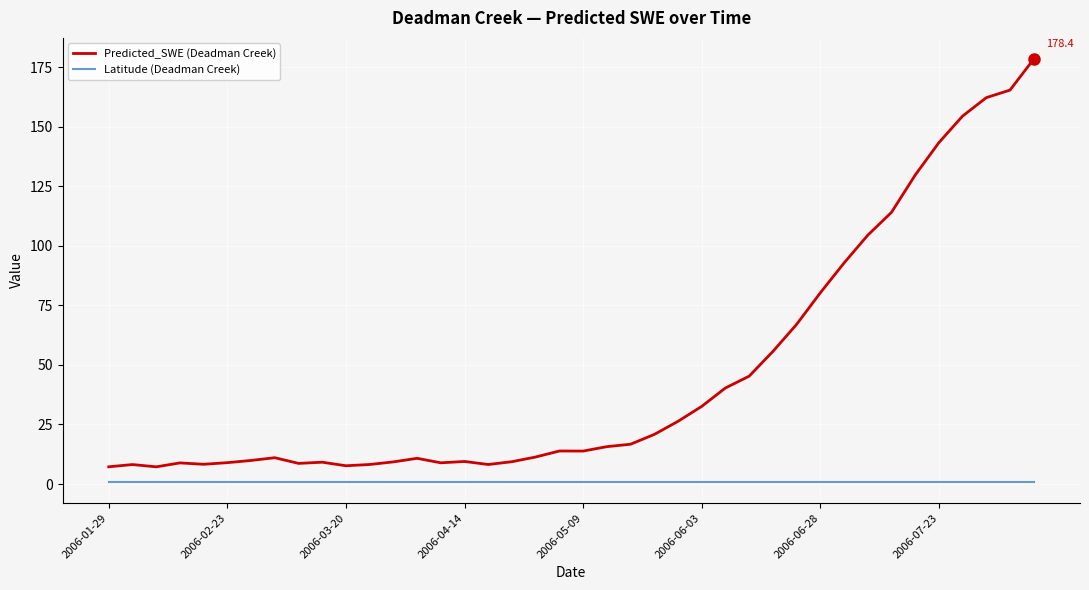

True or false: Predicted_SWE (Deadman Creek) and Latitude (Deadman Creek) cross at least once.

False